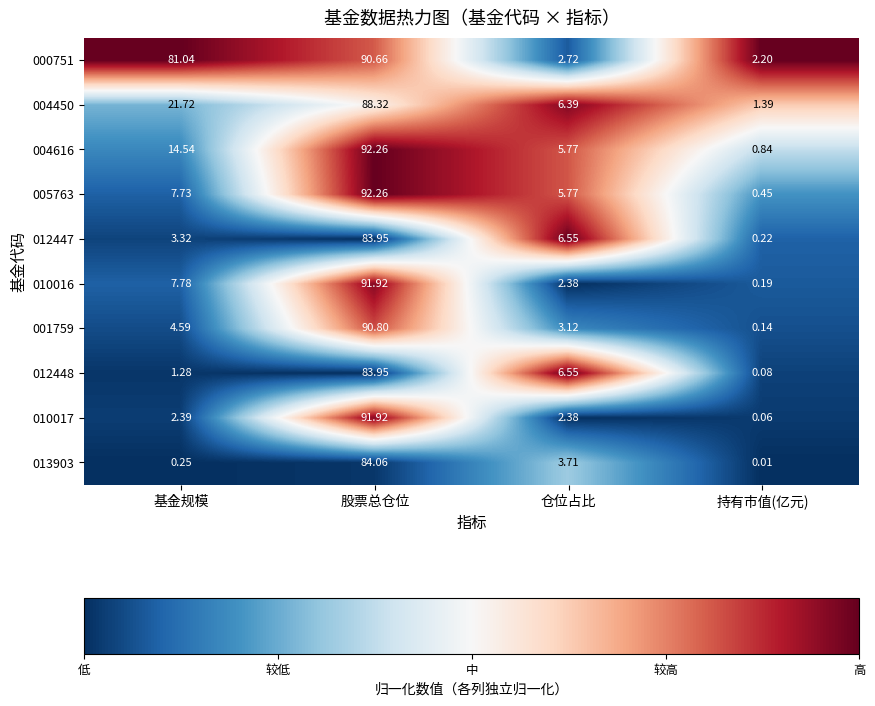

Rank the categories by 005763 value from lowest to highest.

持有市值(亿元), 仓位占比, 基金规模, 股票总仓位